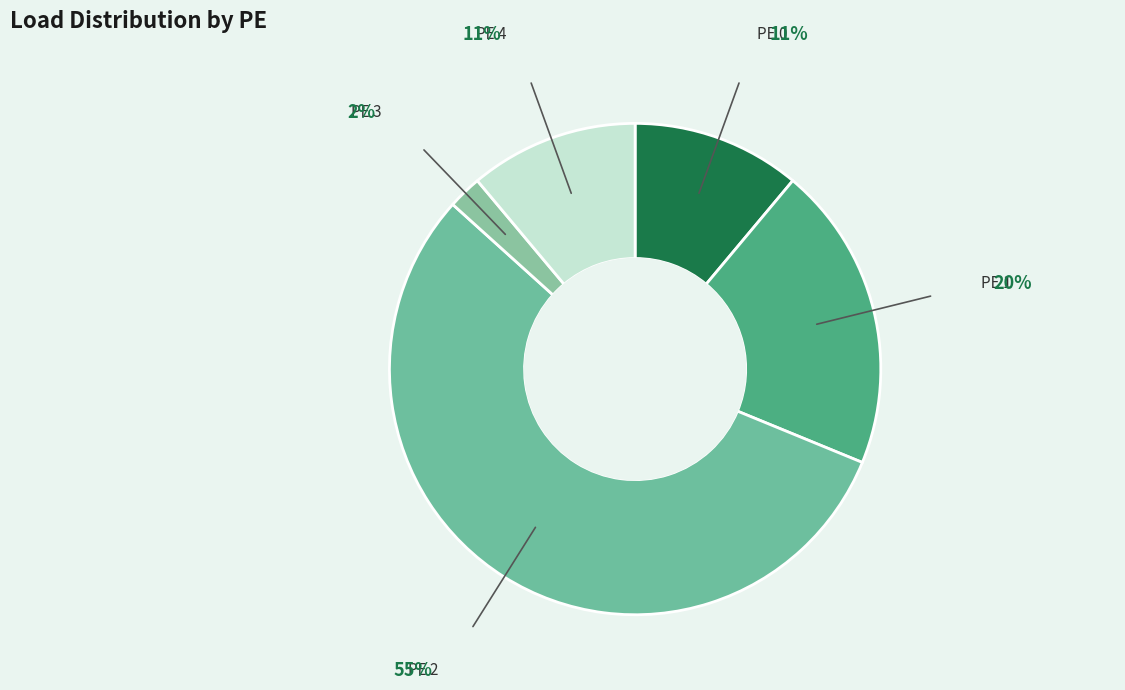

Which category accounts for the majority?

PE 2